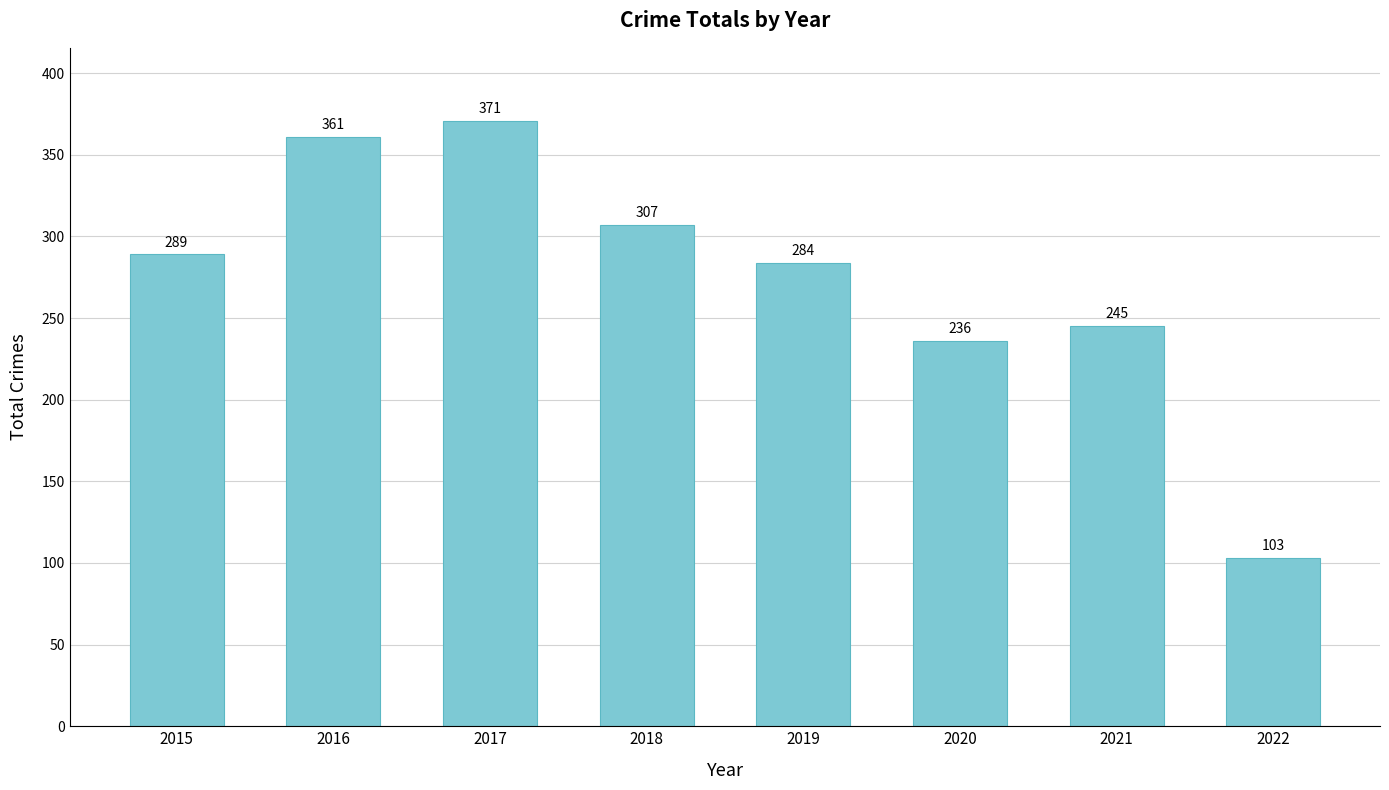

List the labels in order of value, largest first.

2017, 2016, 2018, 2015, 2019, 2021, 2020, 2022